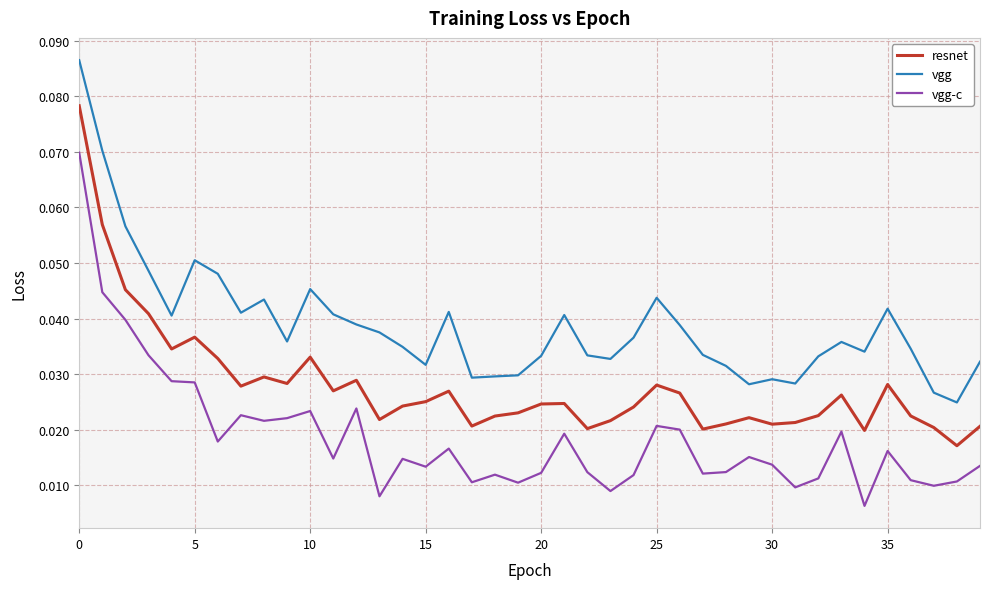

List the series in order of their peak value, highest first.

vgg, resnet, vgg-c